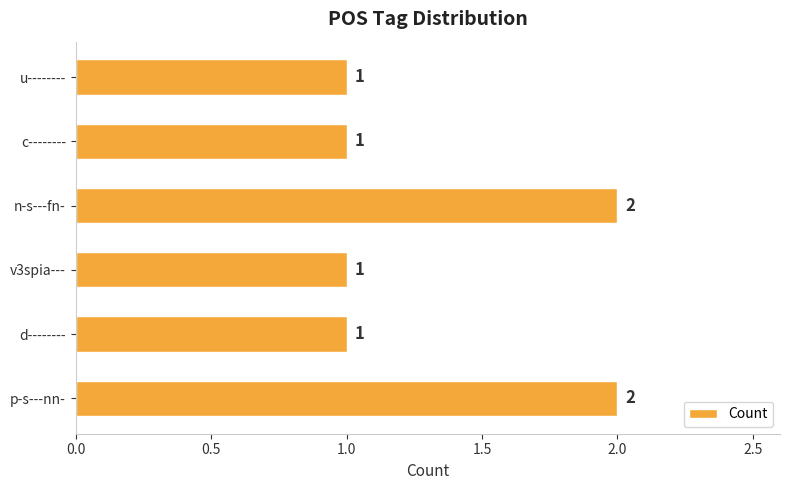

What is the ratio of the value at u-------- to the value at d--------?

1.0